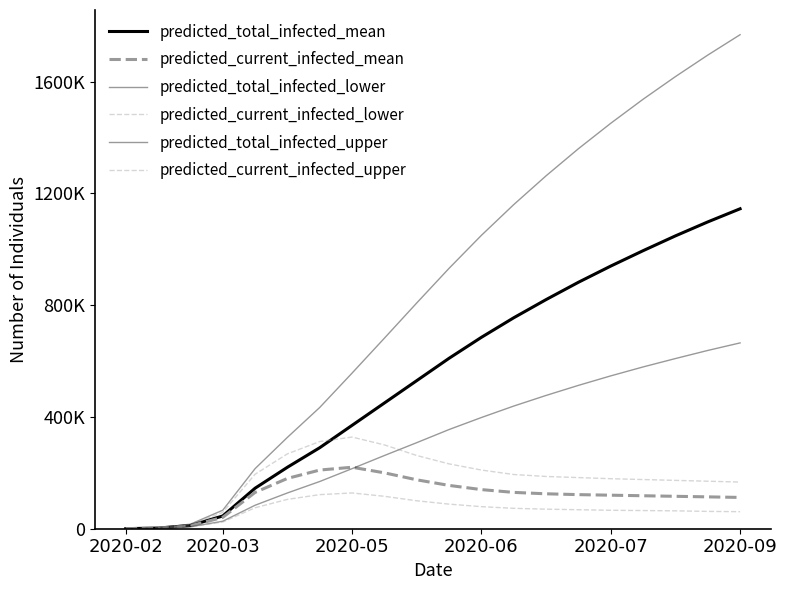

Which series has the largest range (max minus min)?

predicted_total_infected_upper